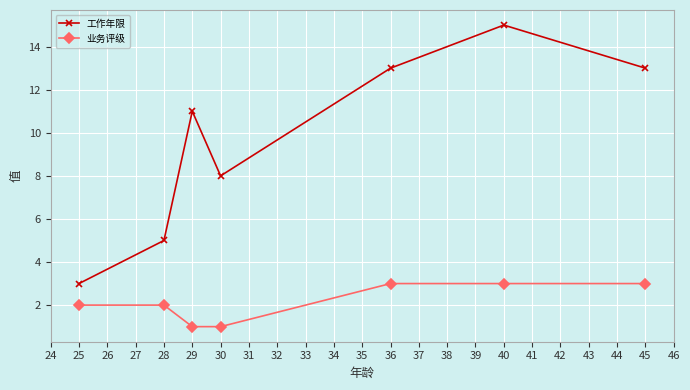

What is the sum of all 业务评级 values?

15